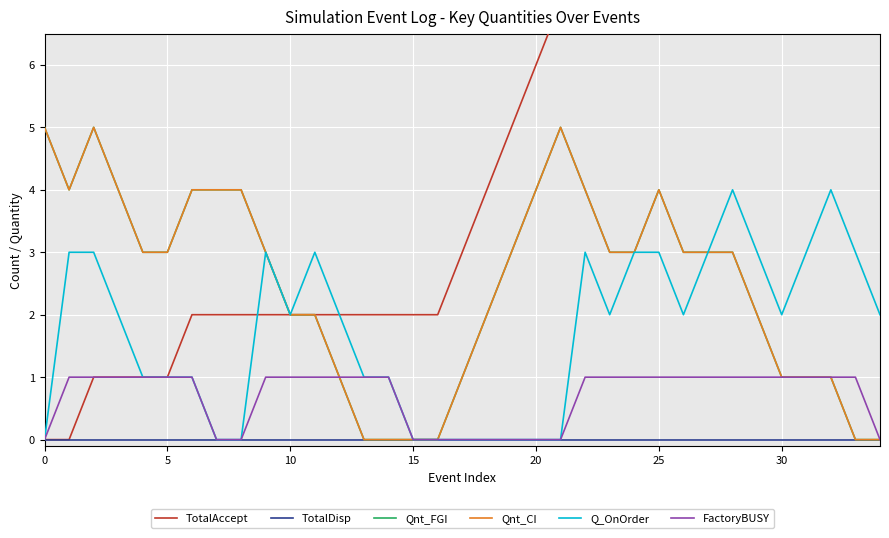

How many values in the TotalAccept series exceed 3?

17